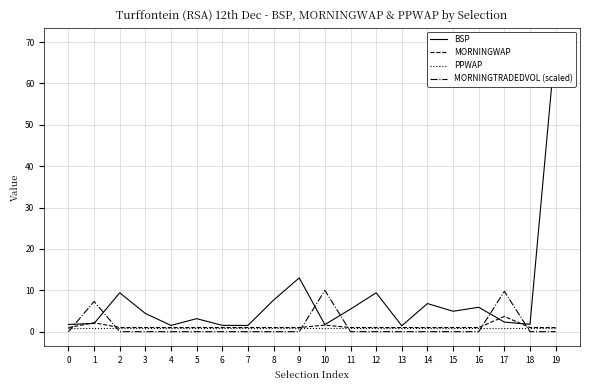

What is the difference between the maximum and minimum values in the MORNINGTRADEDVOL (scaled) series?

10.0